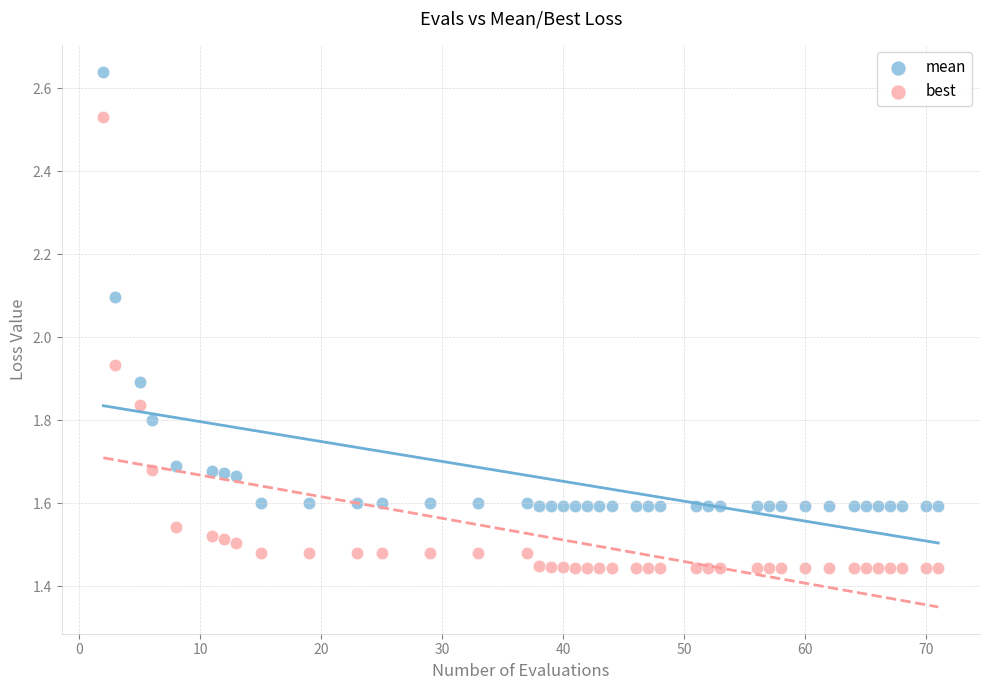

In the mean series, what Y value is closest to 2?

2.1